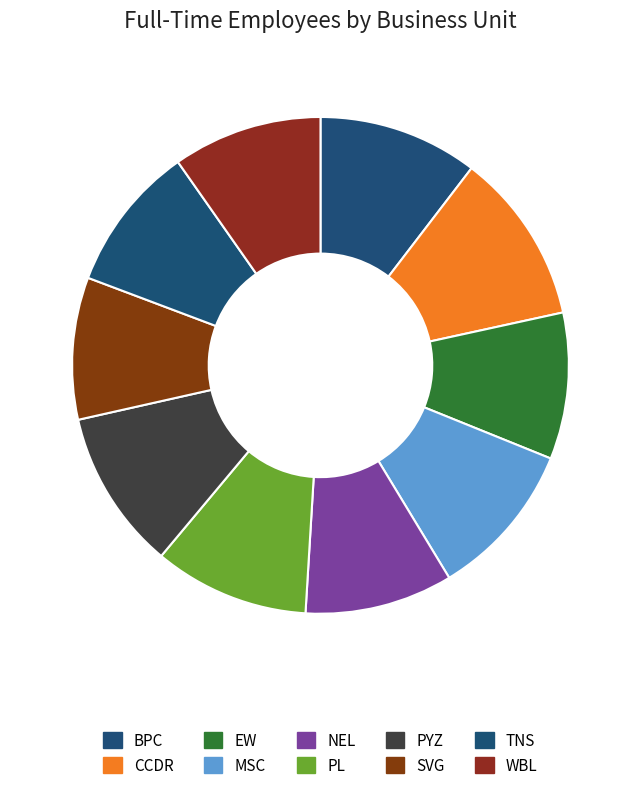

The CCDR slice represents 5% of the pie. True or false?

False